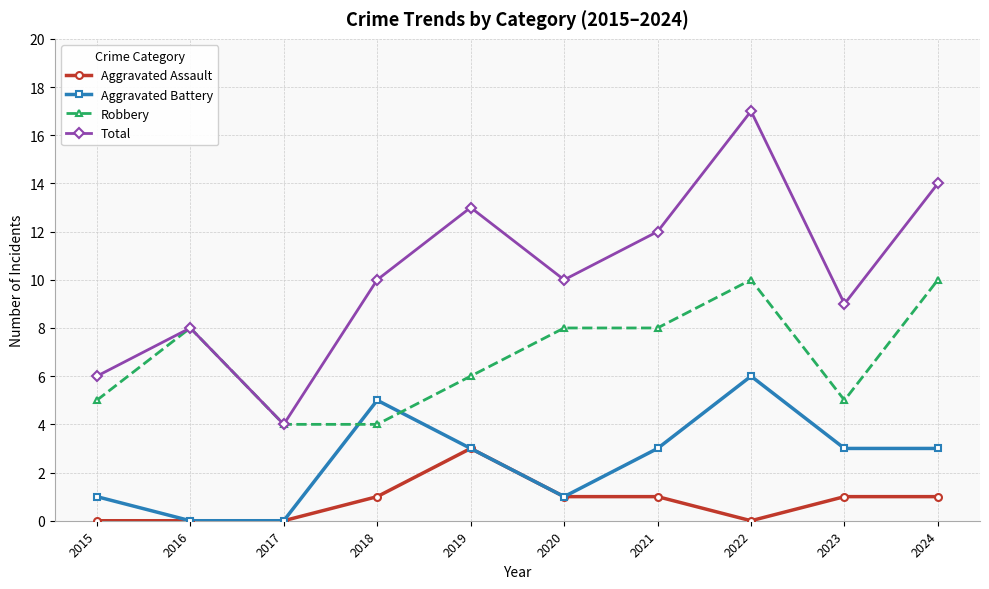

Reading left to right, what are all the values shown in this chart?

Aggravated Assault: 2015=0	2016=0	2017=0	2018=1	2019=3	2020=1	2021=1	2022=0	2023=1	2024=1
Aggravated Battery: 2015=1	2016=0	2017=0	2018=5	2019=3	2020=1	2021=3	2022=6	2023=3	2024=3
Robbery: 2015=5	2016=8	2017=4	2018=4	2019=6	2020=8	2021=8	2022=10	2023=5	2024=10
Total: 2015=6	2016=8	2017=4	2018=10	2019=13	2020=10	2021=12	2022=17	2023=9	2024=14